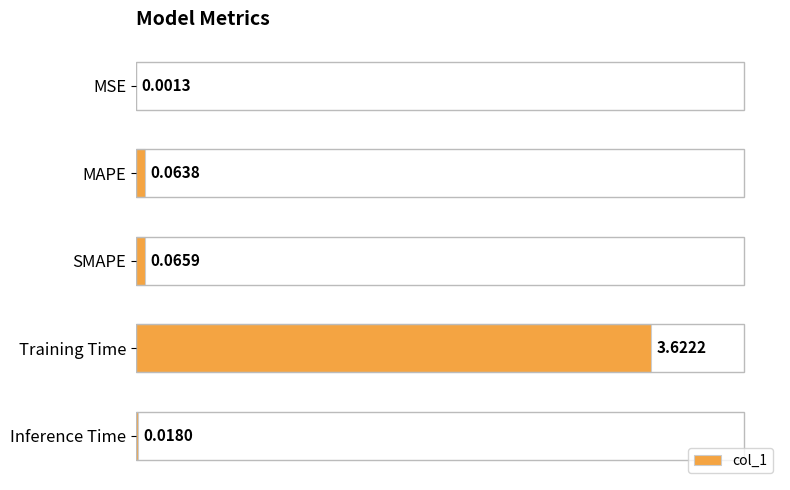

What is the sum of all values?

3.8